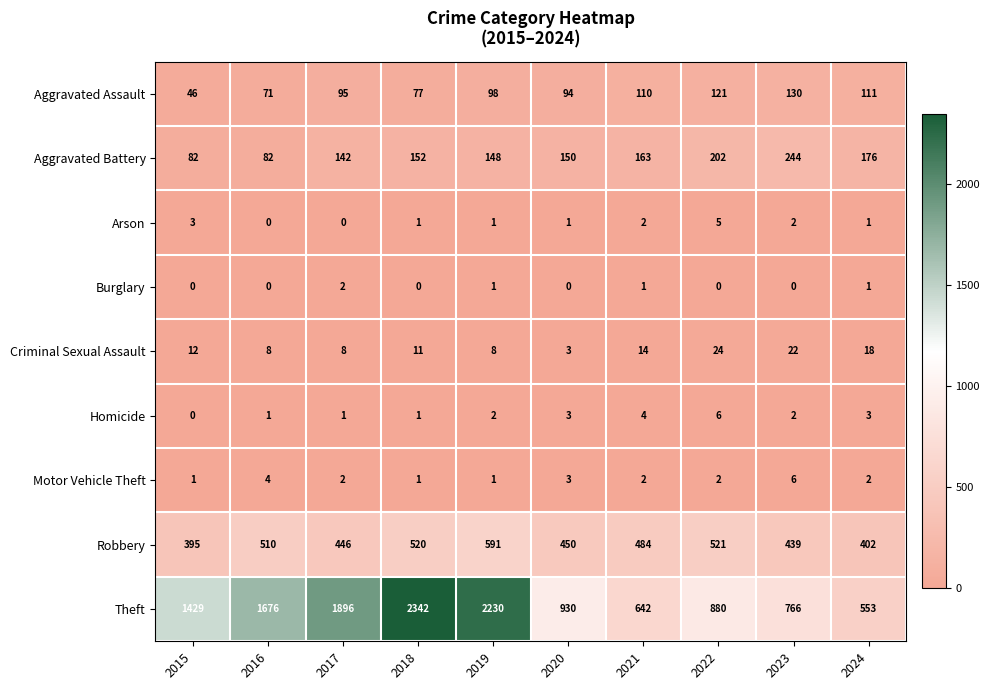

At which category is the sum across all series the highest?

2018